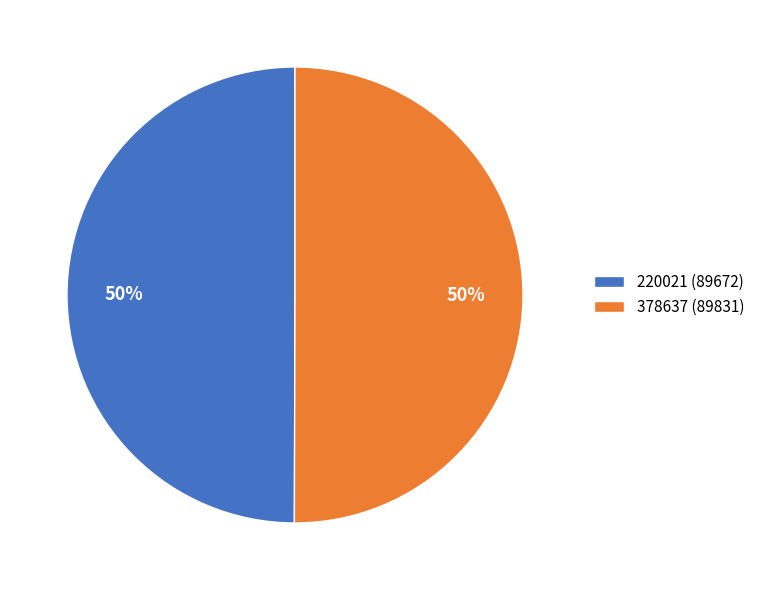

To the nearest percent, what is the average slice percentage?

50%